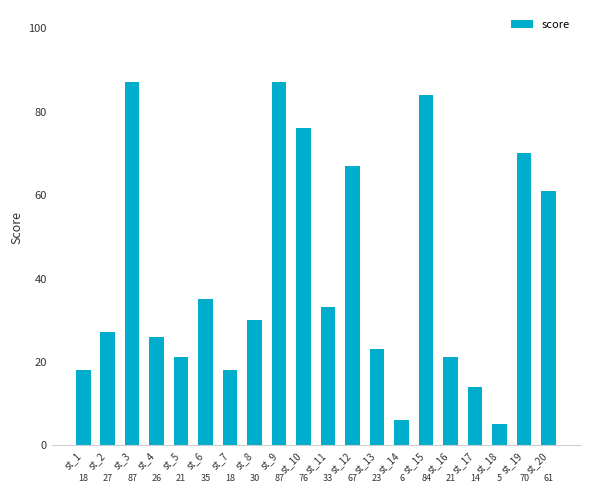

What is the ratio of the value at st_13 to the value at st_16?

1.1